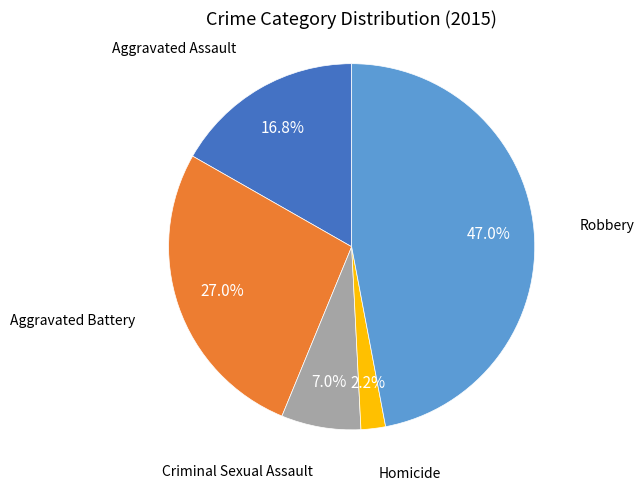

To the nearest percent, what is the difference between the Homicide and Aggravated Assault slice percentages?

15%